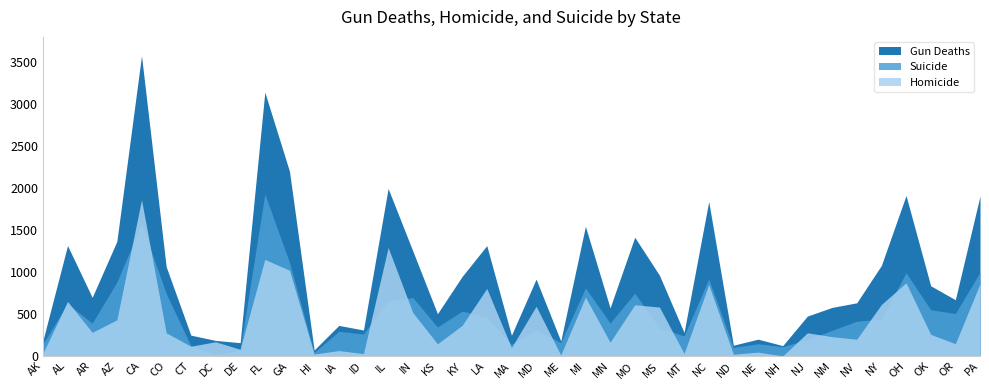

Is the value of Gun Deaths at IL greater than the value of Homicide at AL?

Yes